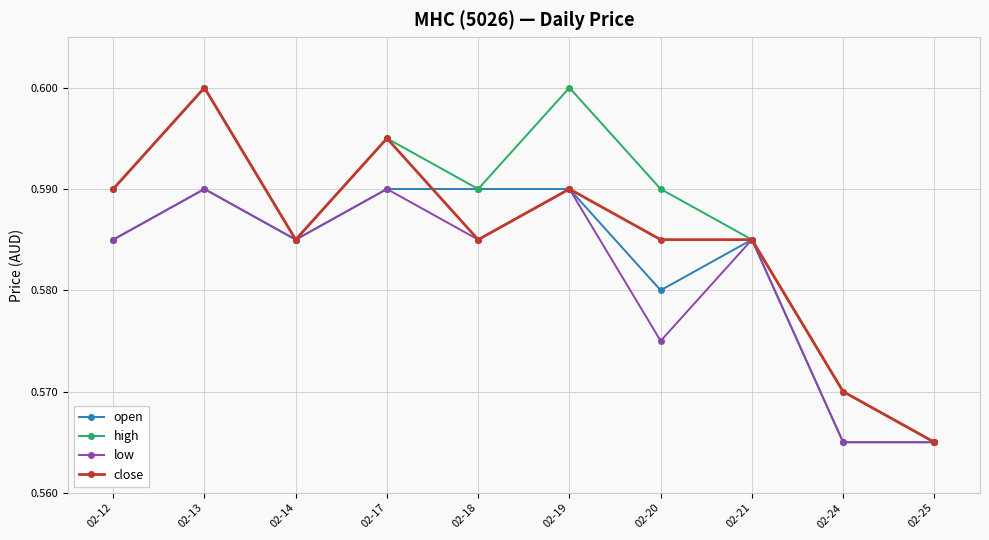

Which category has the lowest value in the close series?

02-25